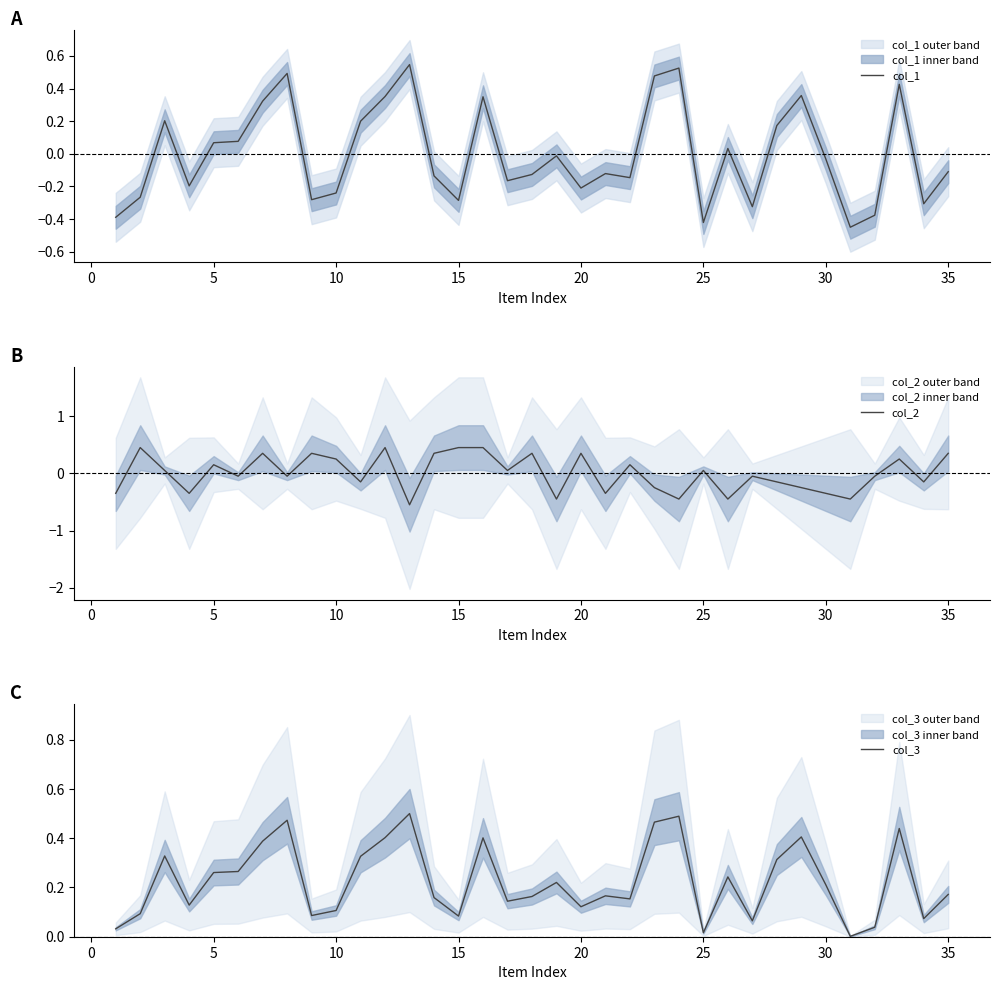

Is it true that col_1 equals -0.5 at 15?

False